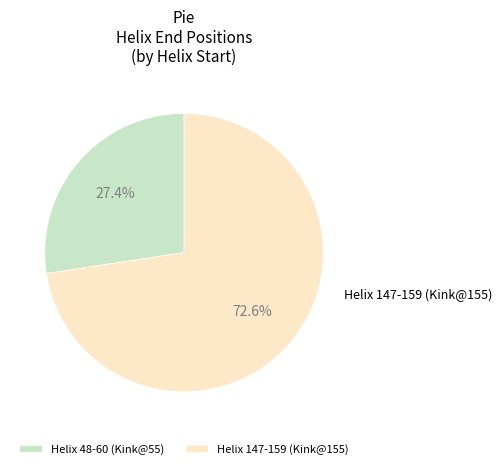

The Helix 147-159 (Kink@155) slice represents 73% of the pie. True or false?

True